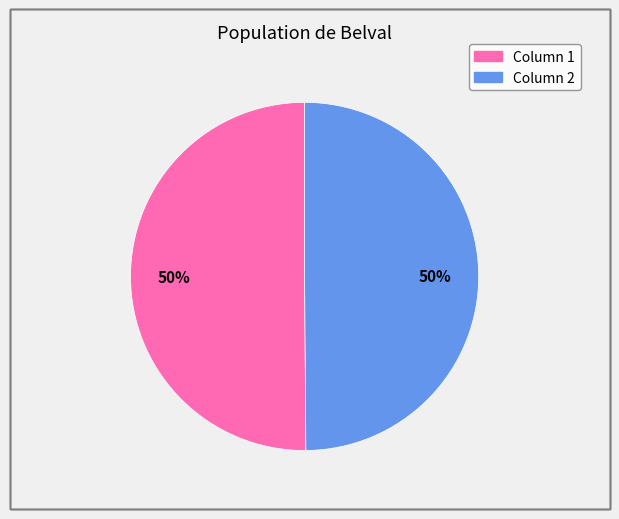

Is it true that Column 2 is 50% of the pie?

True